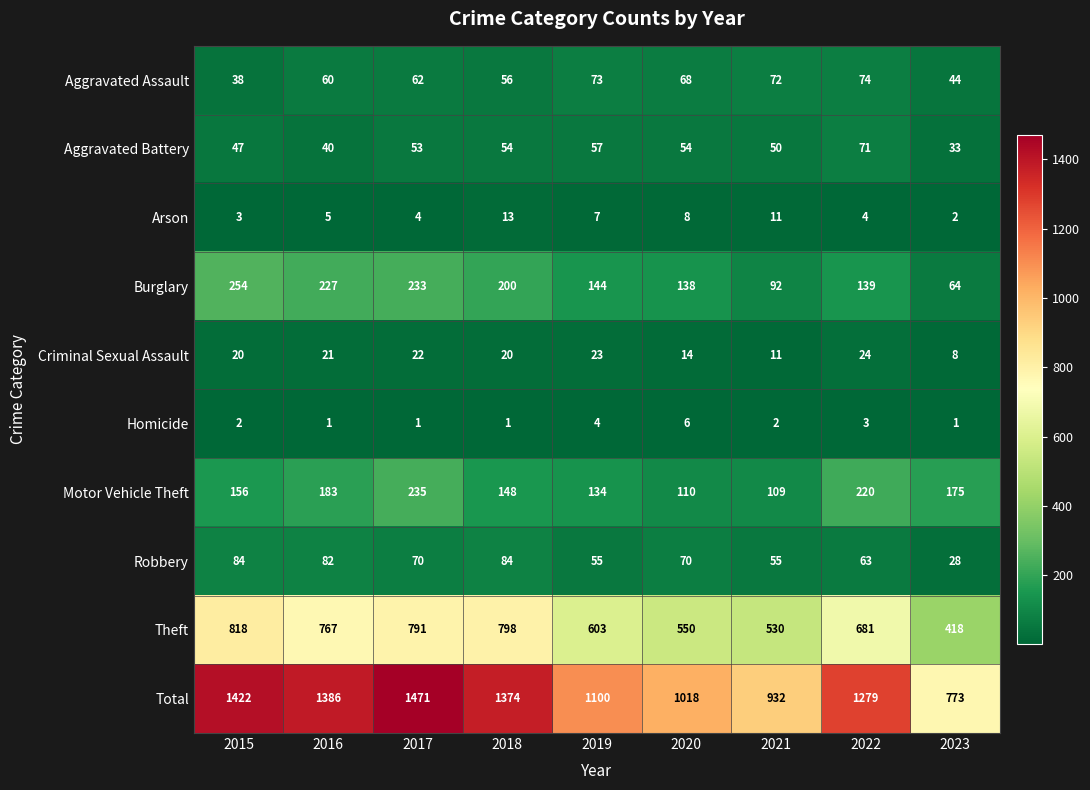

At how many categories does at least one series exceed 177?

9